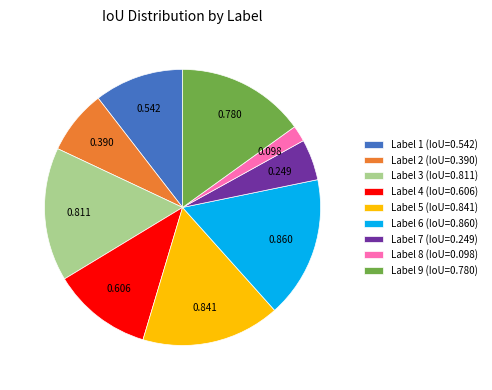

Is there any slice that represents more than half of the pie?

No